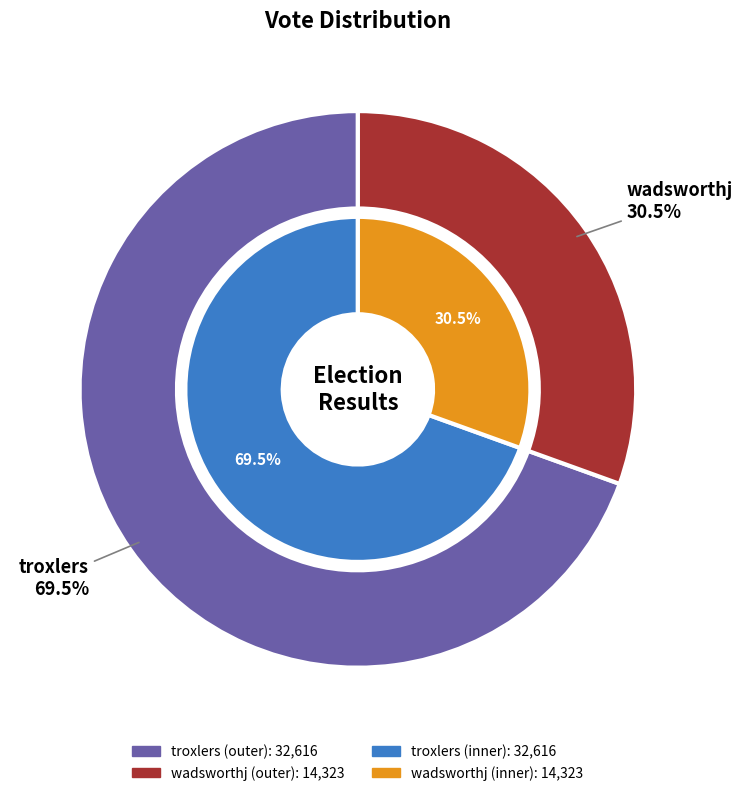

How many slices are in this pie chart?

2